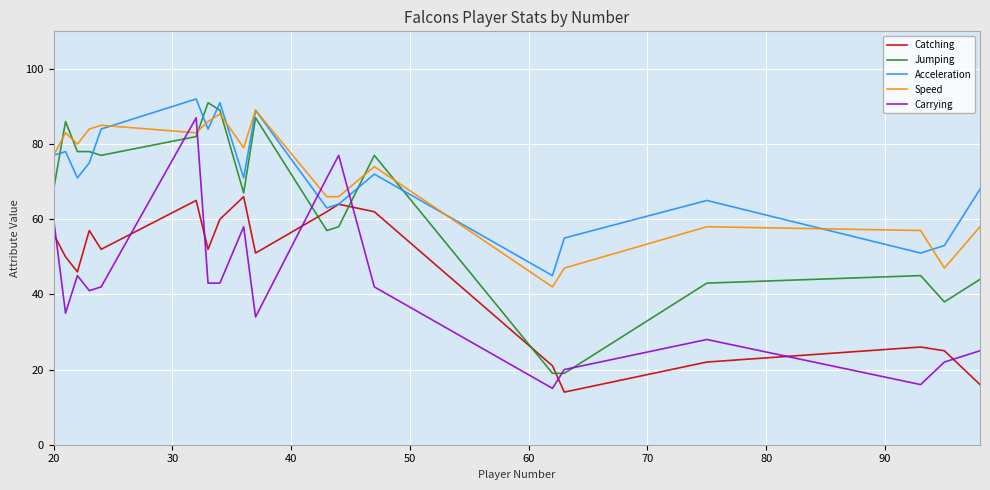

What is the greatest value displayed?

92